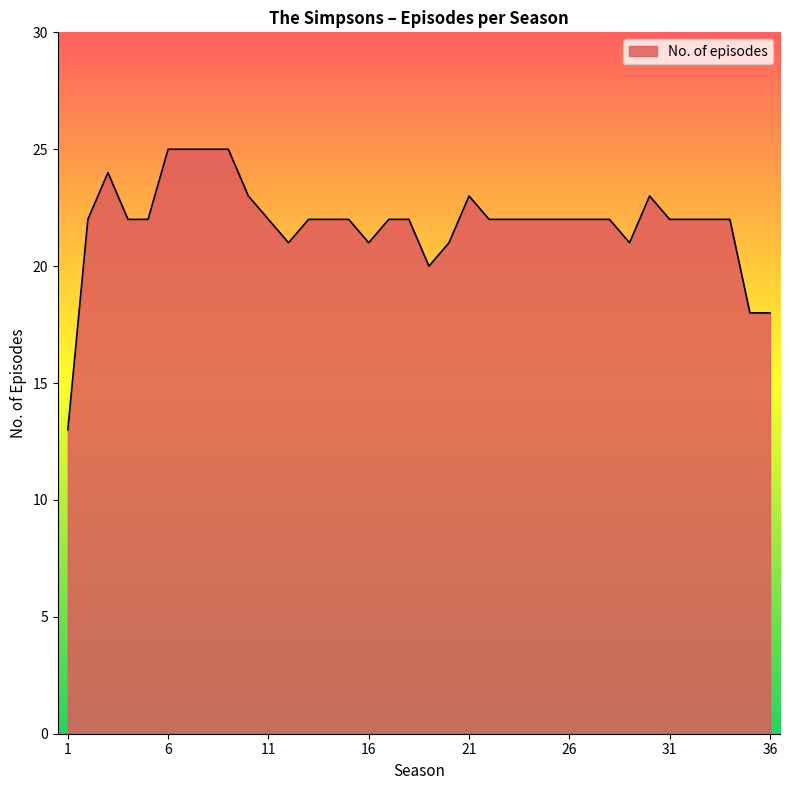

What is the minimum value shown in the chart?

13